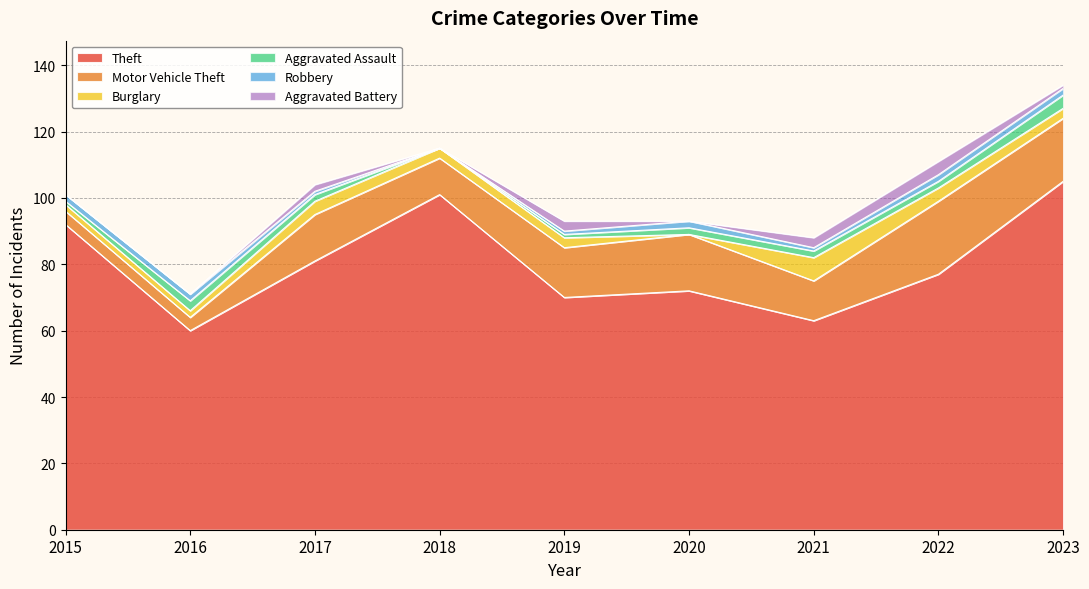

The value of Robbery at 2017 is 1. True or false?

False